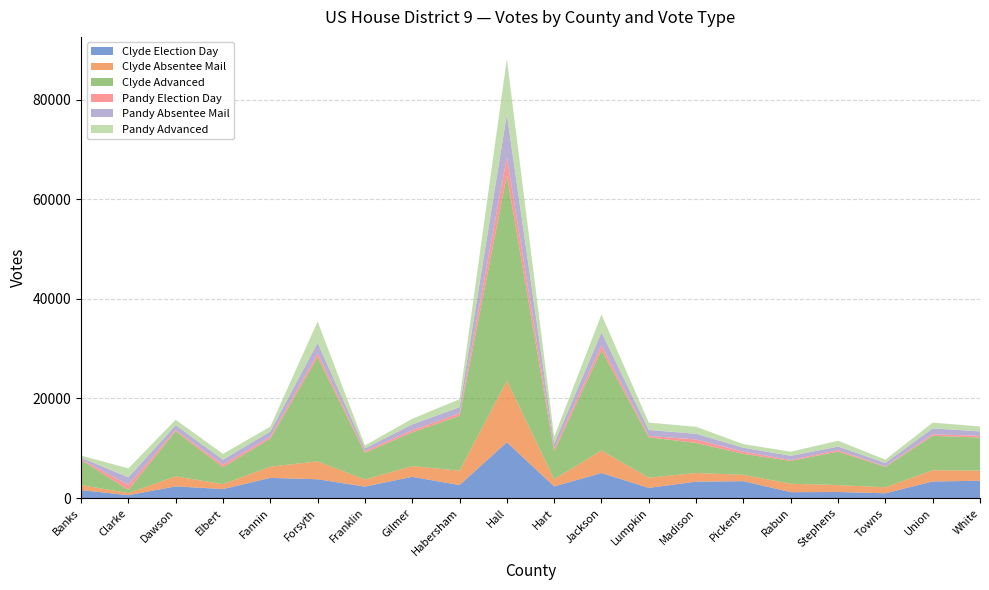

What is the greatest value displayed?

41265